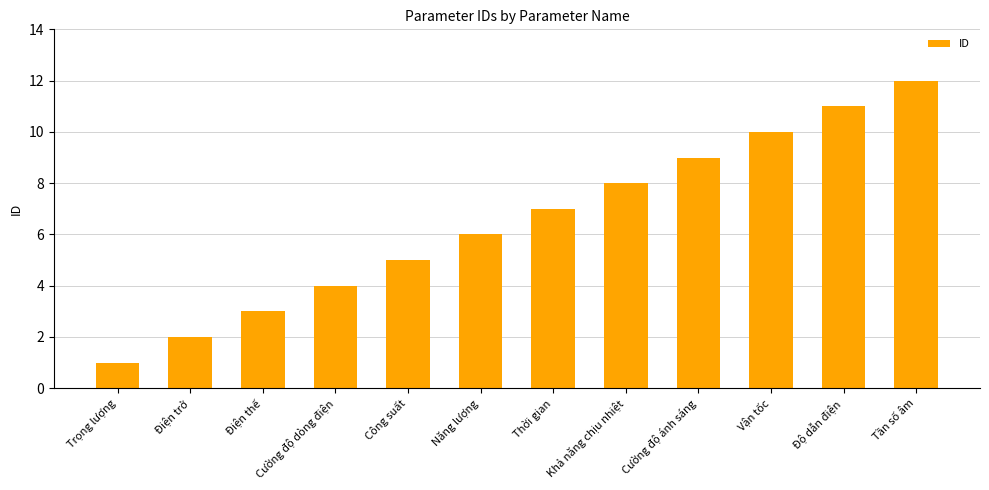

The value at Công suất is 2. True or false?

False